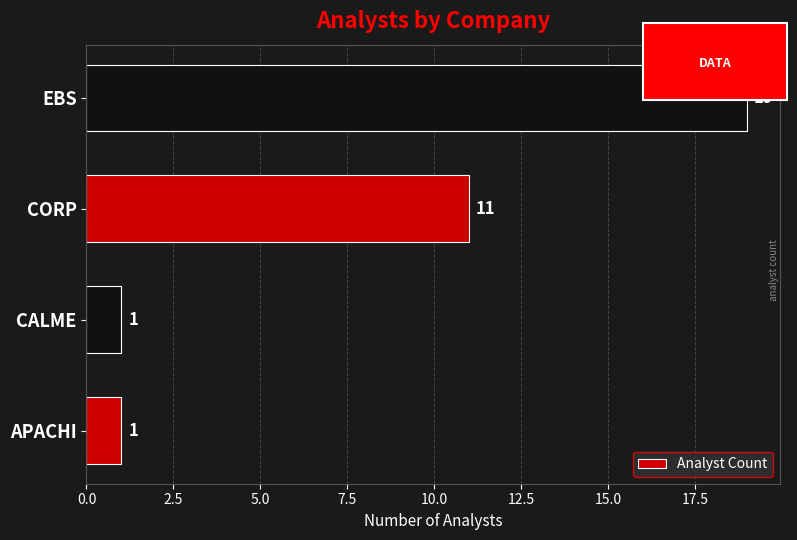

What is the average value?

8